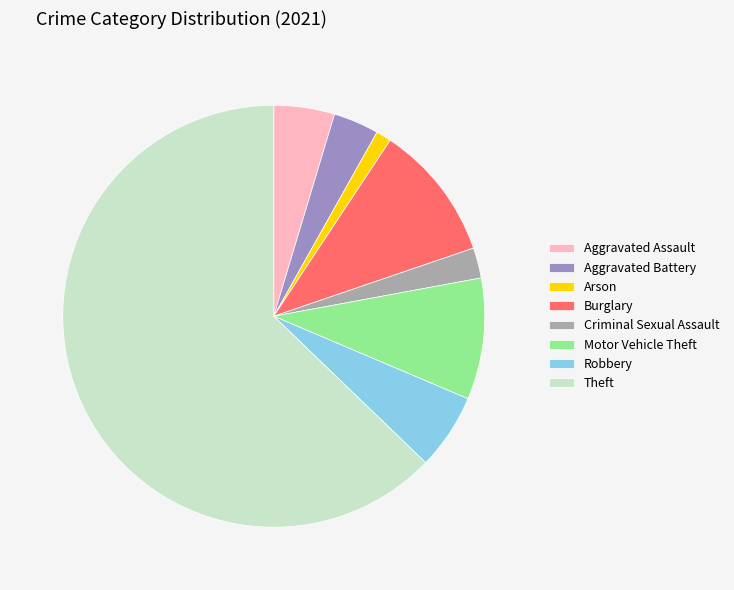

The Burglary slice represents 10% of the pie. True or false?

True